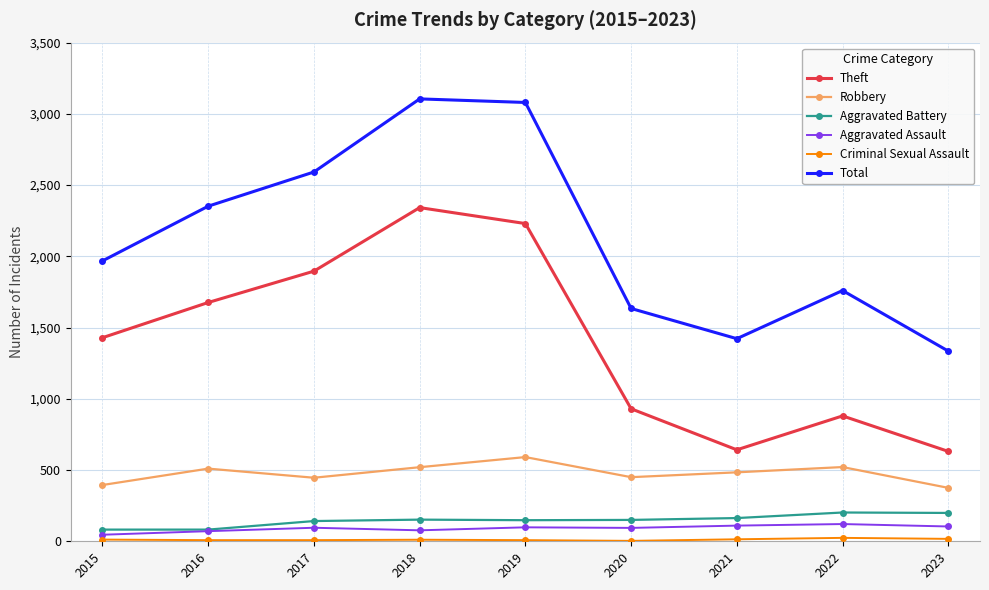

At how many categories does at least one series exceed 2325?

4